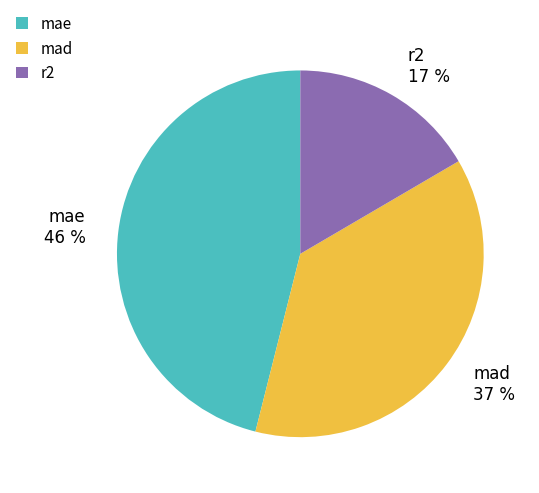

To the nearest percent, what portion does r2 represent?

17%